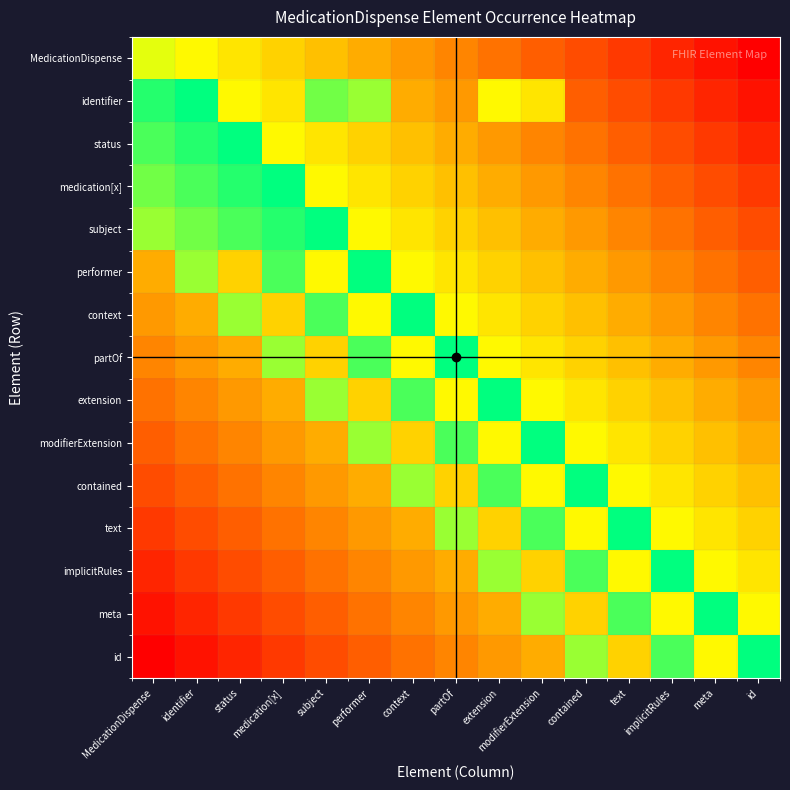

What is the difference between the highest and lowest values at id?

1.0